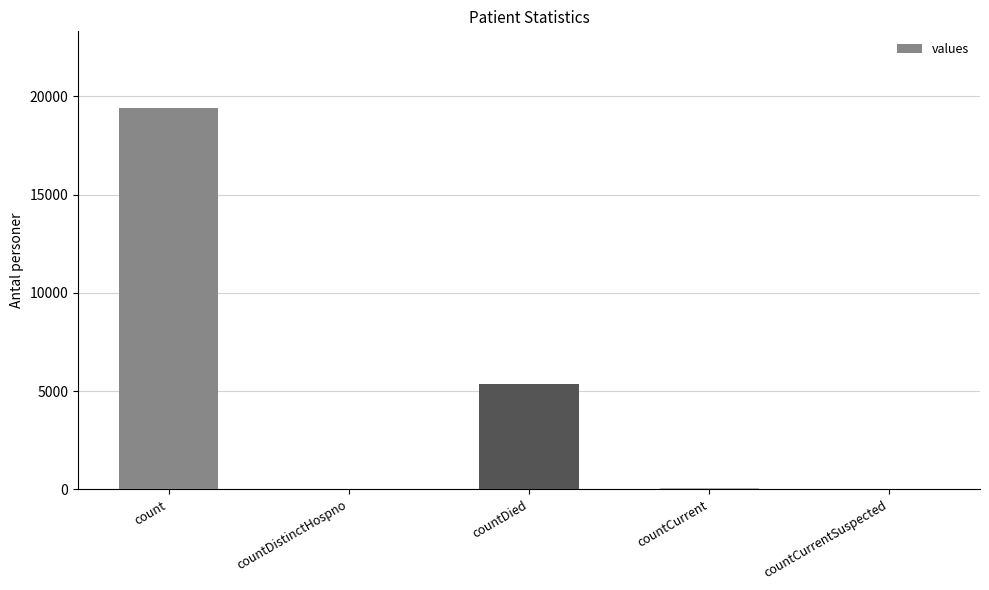

How many data points does each series have?

5